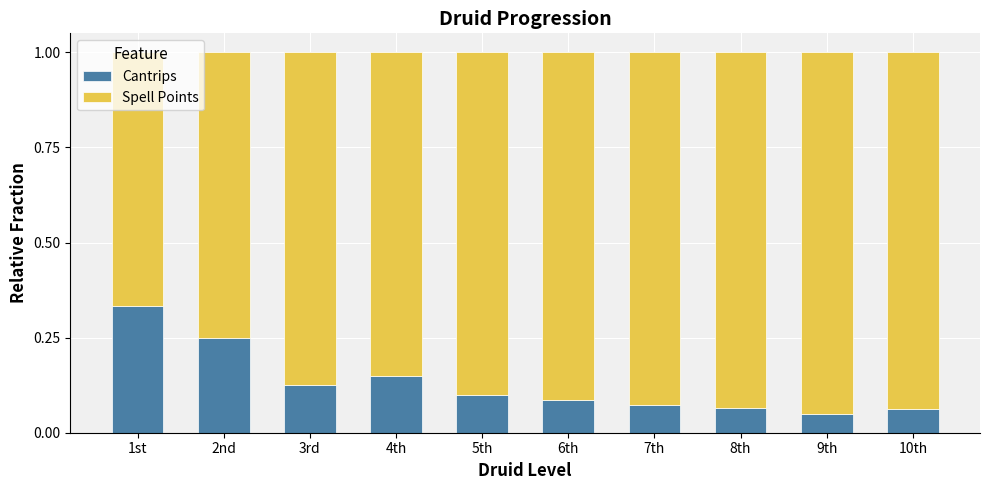

What is the sum of all Cantrips values?

1.3